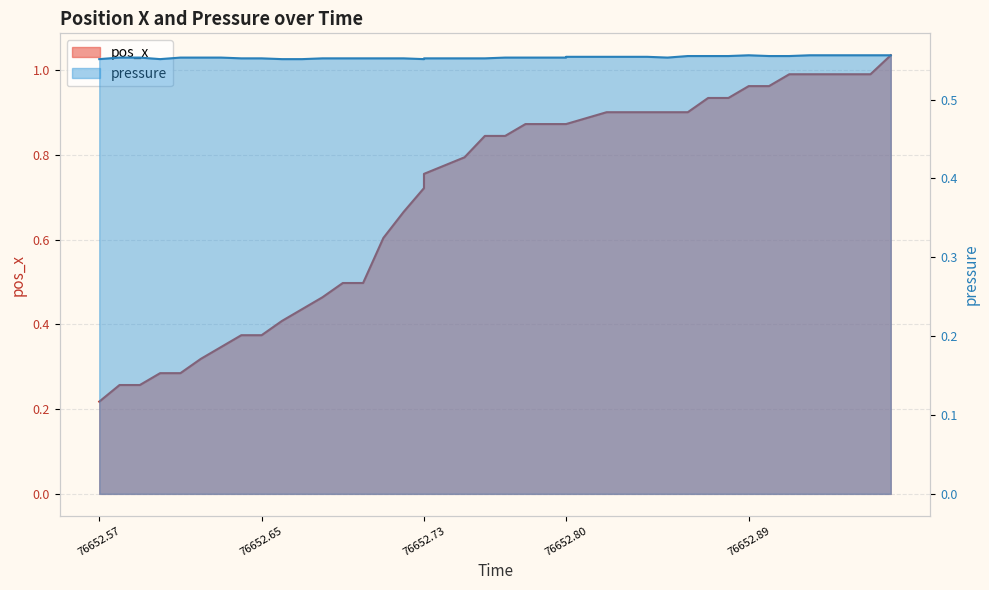

Which series changed the most between 76652.77 and 76652.87?

pos_x